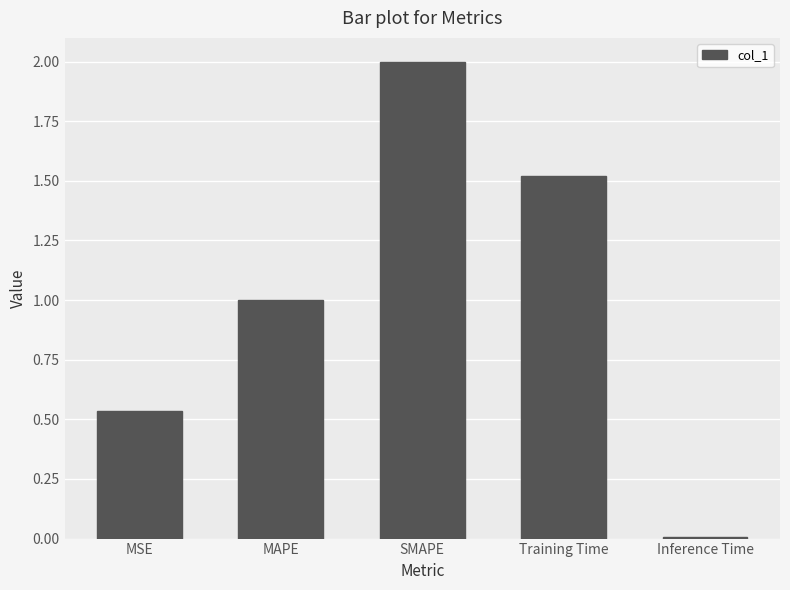

What is the label of the 4th bar from the left?

Training Time